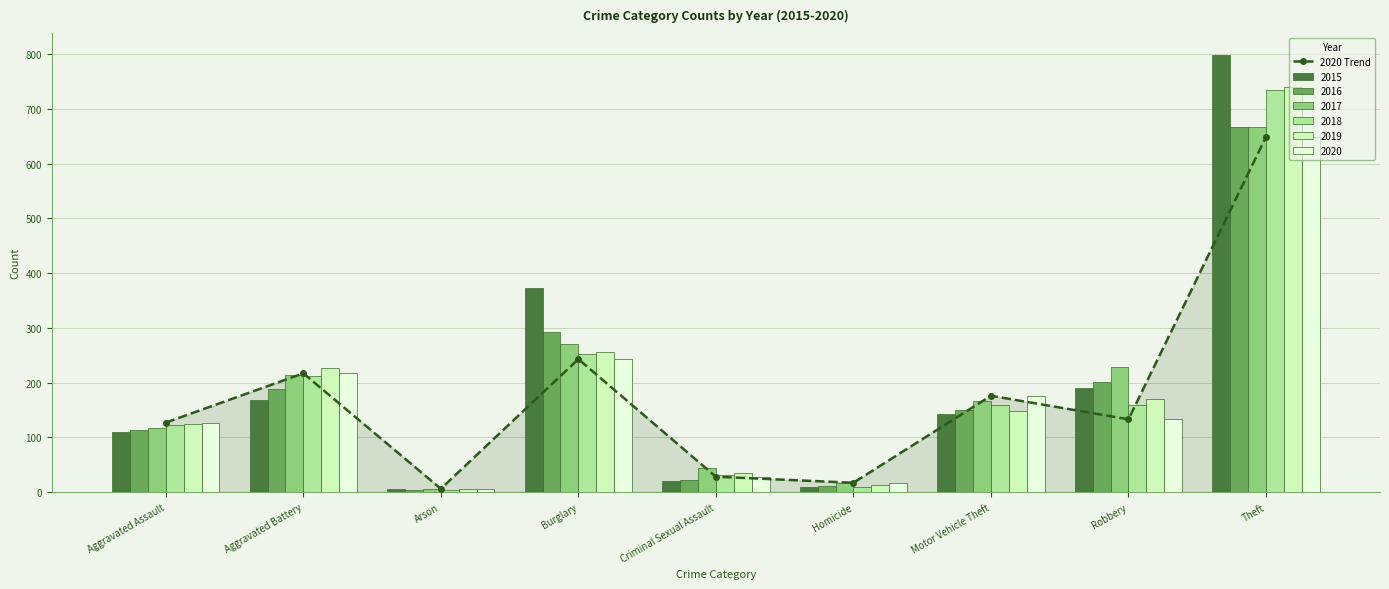

Reading right to left, what are all the values shown in this chart?

Theft=649	Robbery=133	Motor Vehicle Theft=176	Homicide=17	Criminal Sexual Assault=28	Burglary=243	Arson=6	Aggravated Battery=217	Aggravated Assault=127